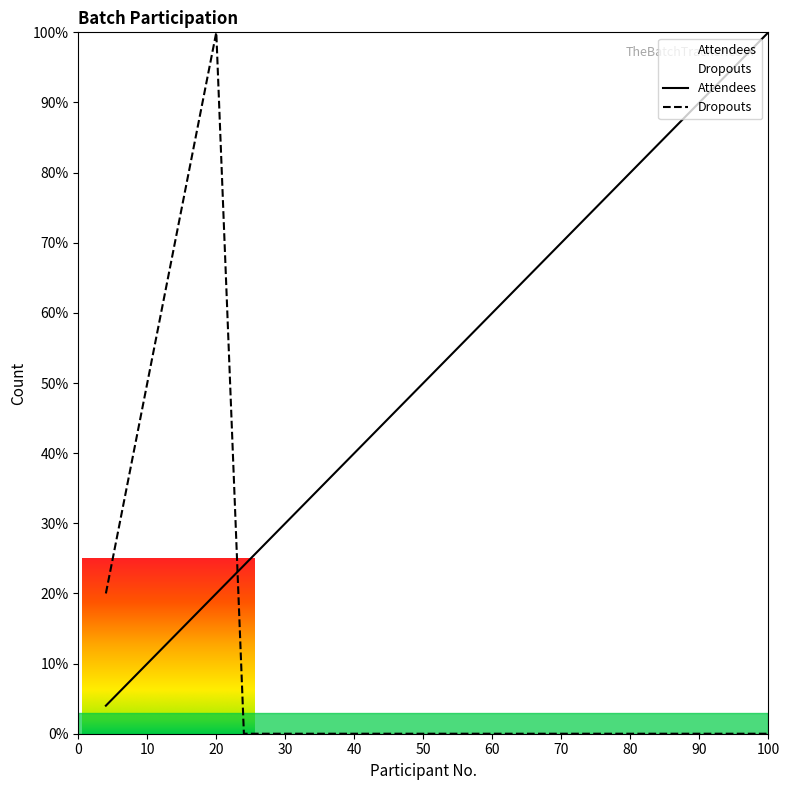

At which category is the sum across all series the highest?

20